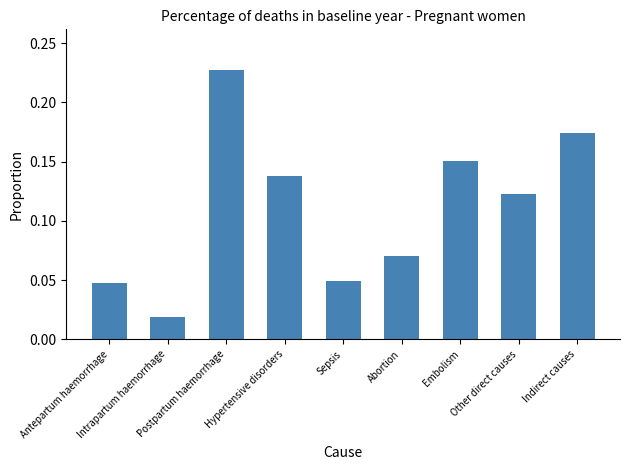

Between Antepartum haemorrhage and Abortion, which is larger?

Abortion